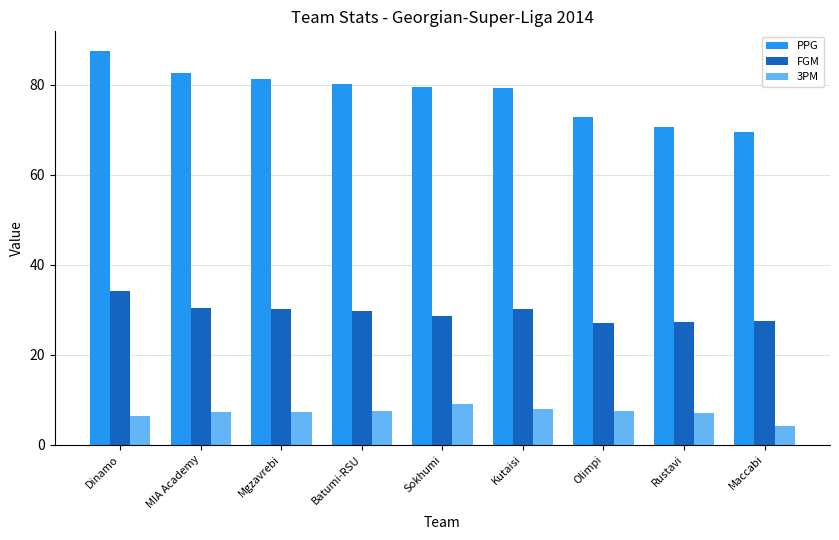

True or false: FGM has a value of 28.5 at Sokhumi.

True